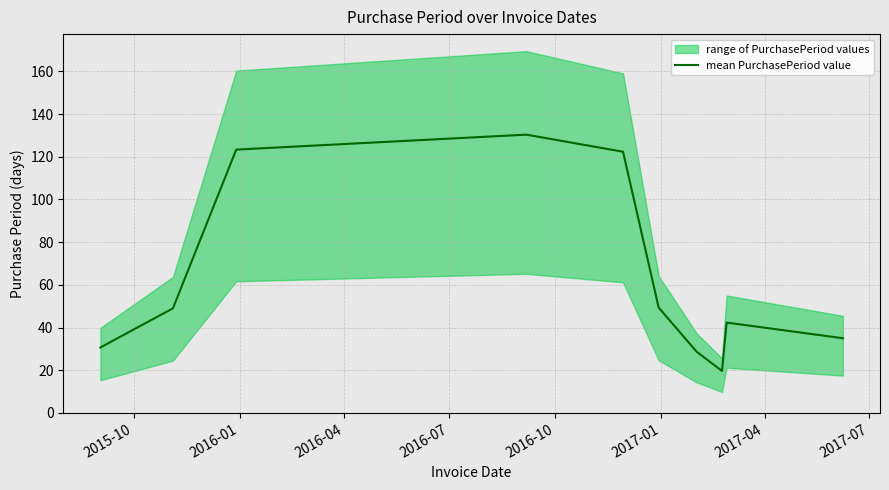

What is the lowest value of the mean PurchasePeriod value series?

19.7